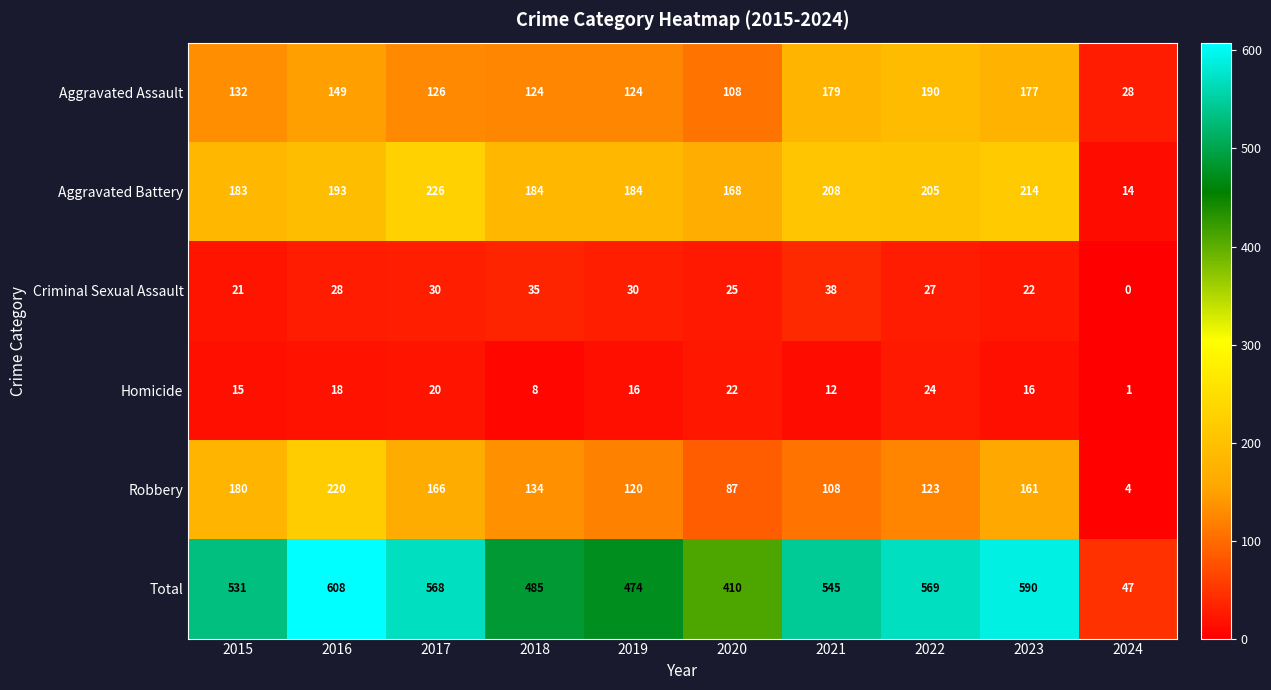

The Total series shows 569 at 2022. True or false?

True